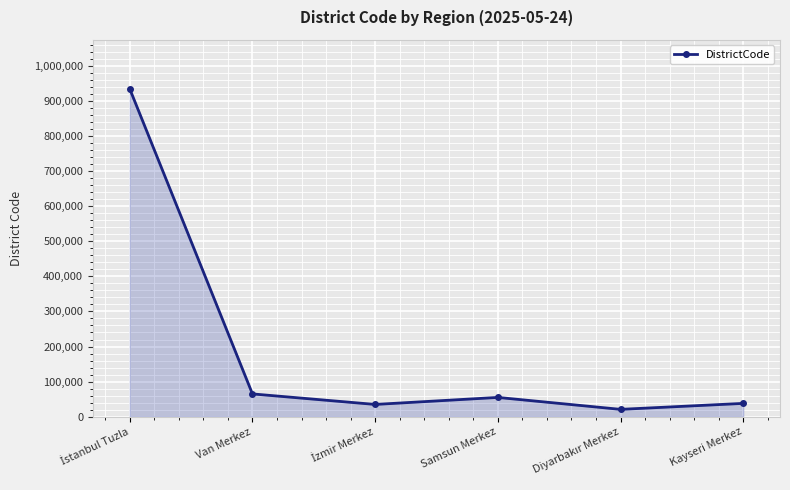

How many data points are less than 55001?

3